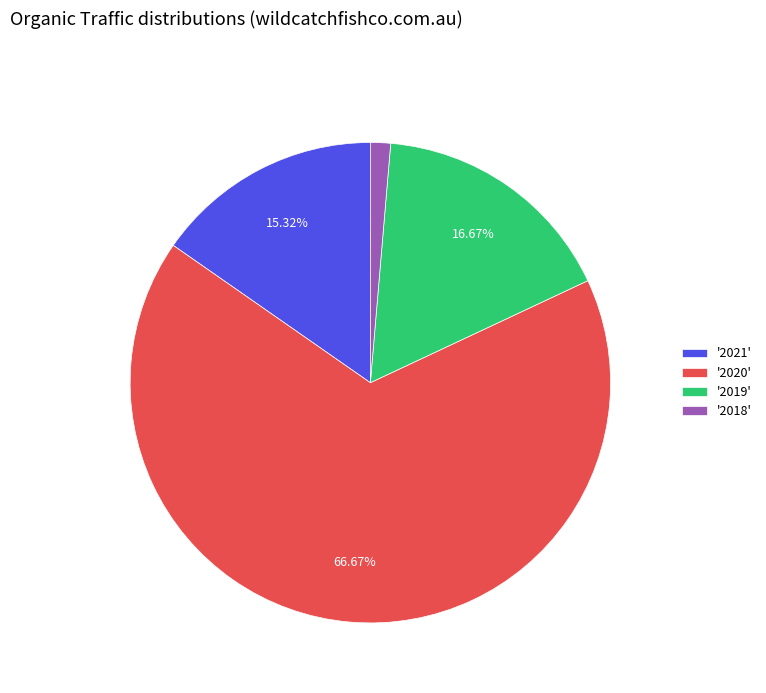

What is the majority slice?

'2020'